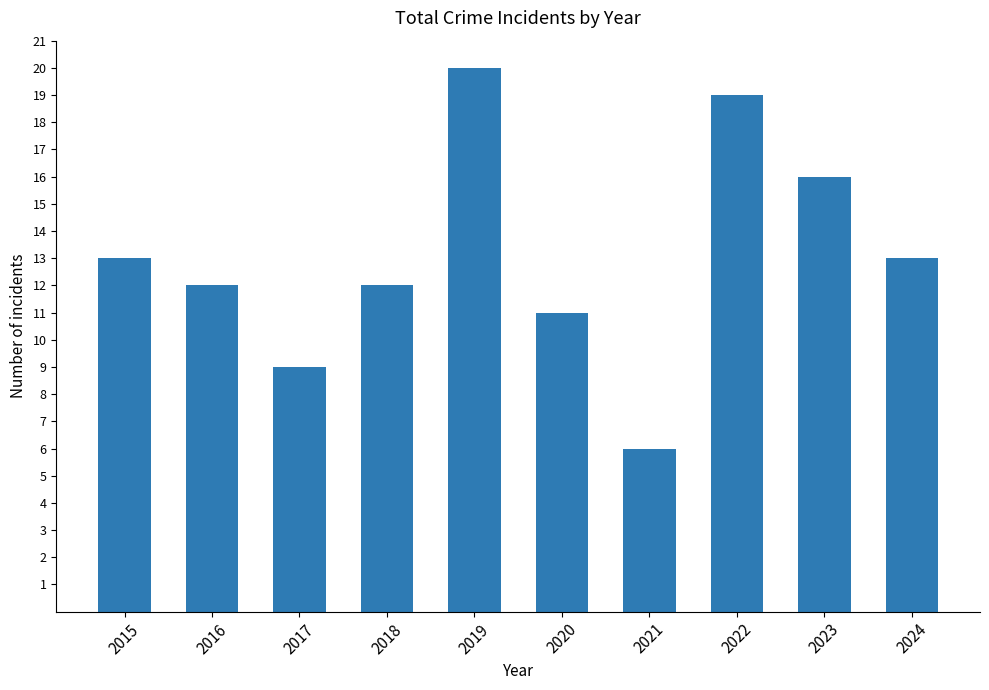

Is it true that the value at 2020 is 17?

False